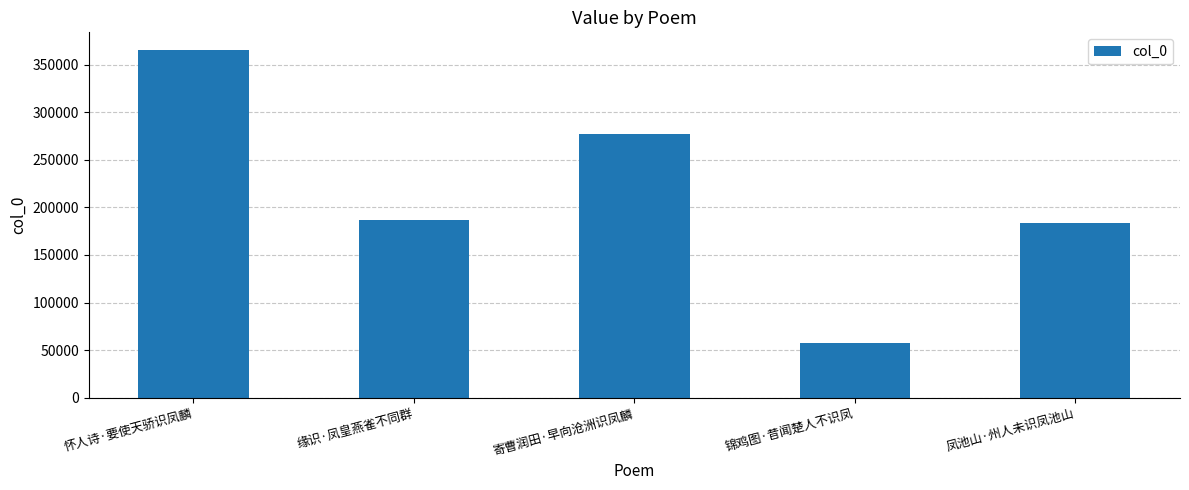

What is the difference between the second highest and minimum values?

219192